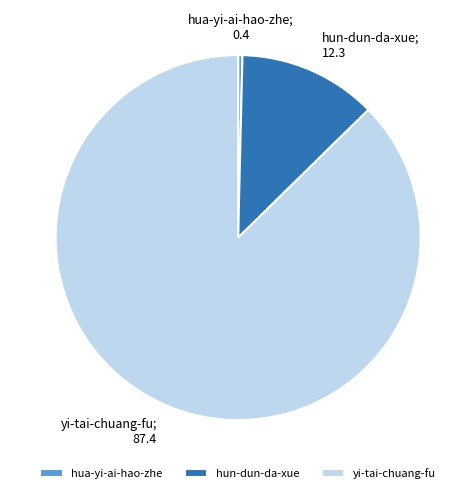

Is it true that hun-dun-da-xue is 12% of the pie?

True